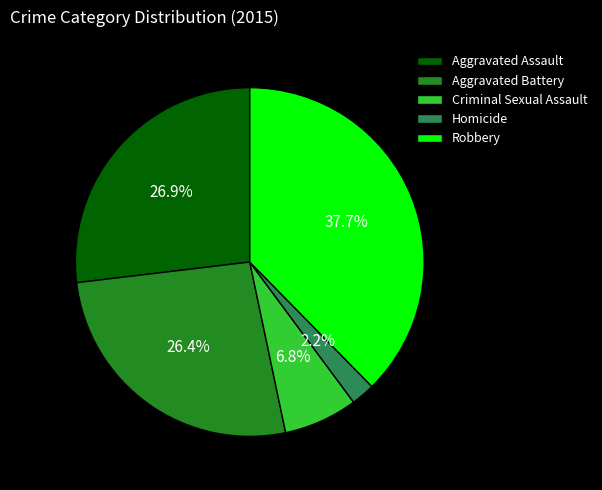

Which category has the biggest portion of the pie?

Robbery